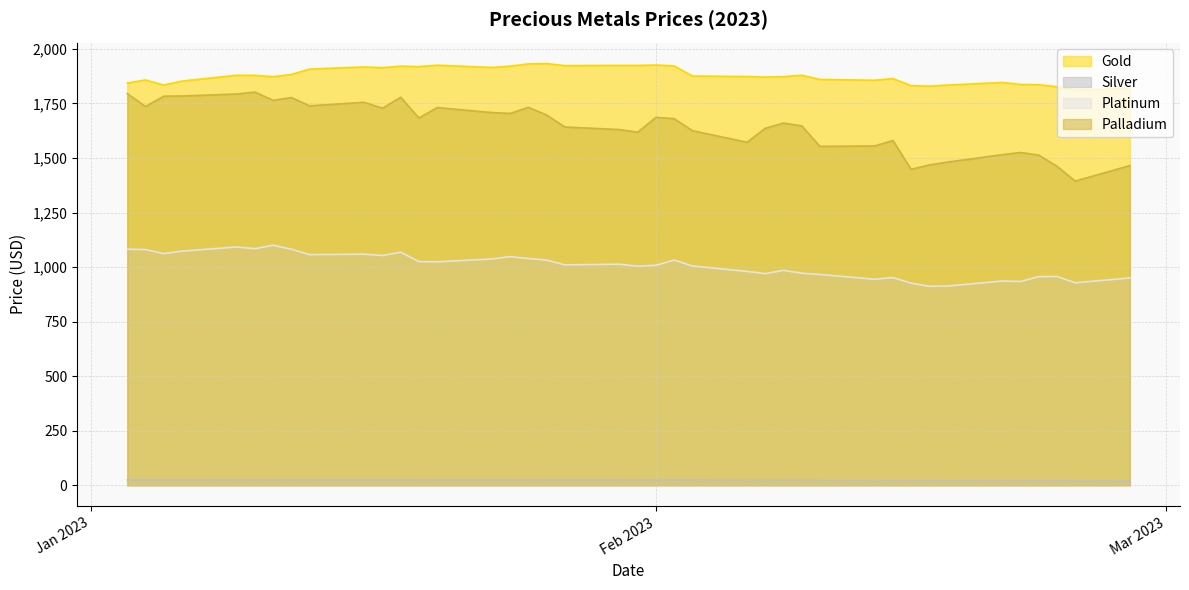

Which series has the largest range (max minus min)?

Palladium